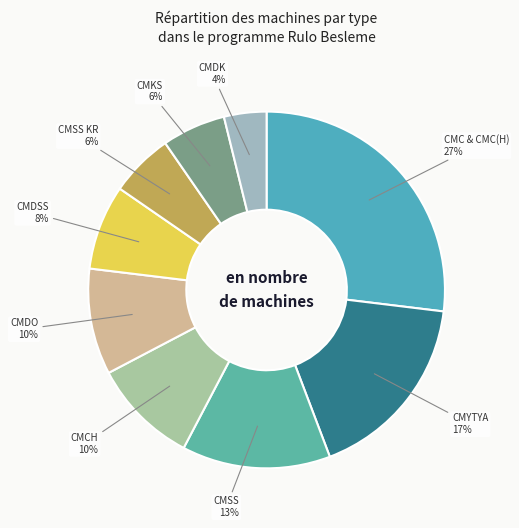

Which slice is the smallest?

CMDK